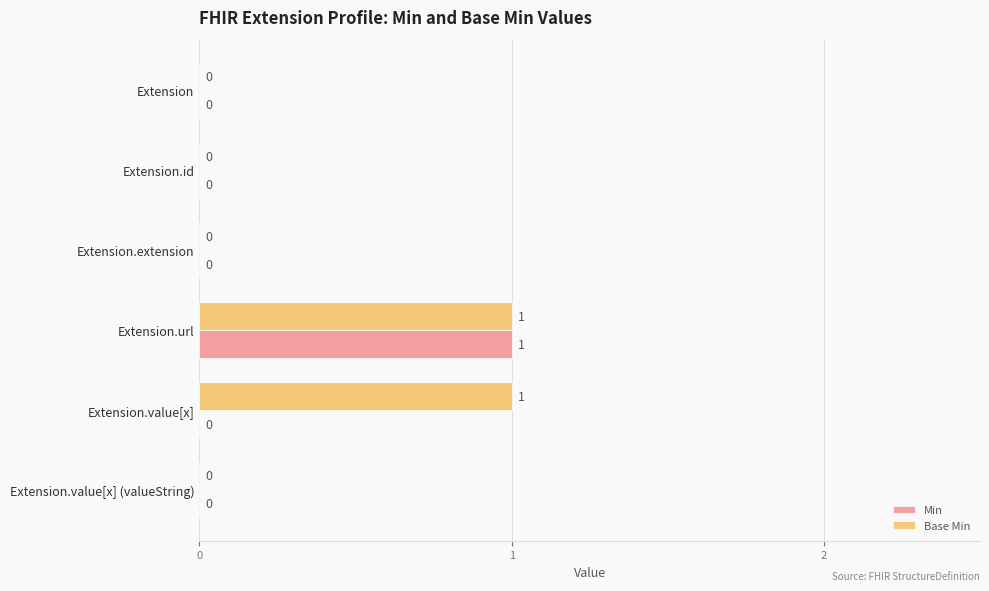

Which category has the highest value in the Min series?

Extension.url